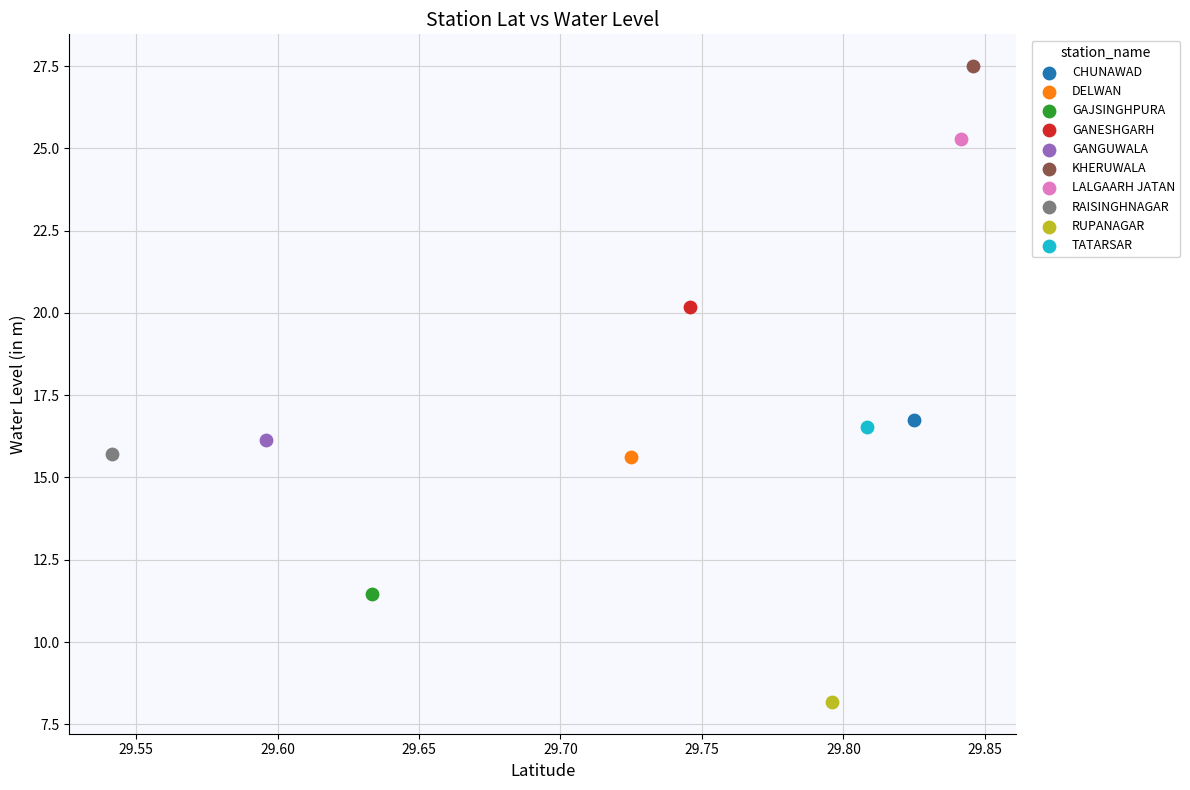

What are all the series names shown in the legend?

CHUNAWAD, DELWAN, GAJSINGHPURA, GANESHGARH, GANGUWALA, KHERUWALA, LALGAARH JATAN, RAISINGHNAGAR, RUPANAGAR, TATARSAR